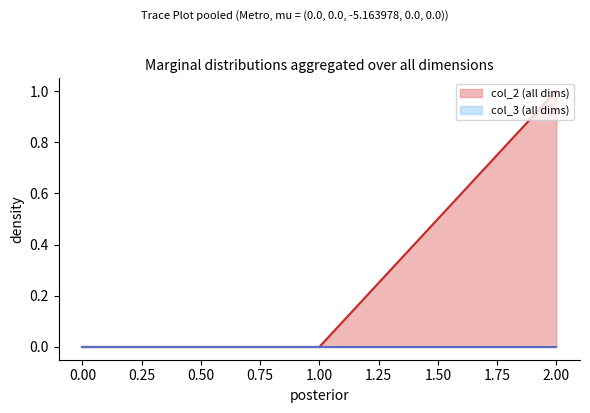

Which series has the widest spread of values?

col_2 (all dims)